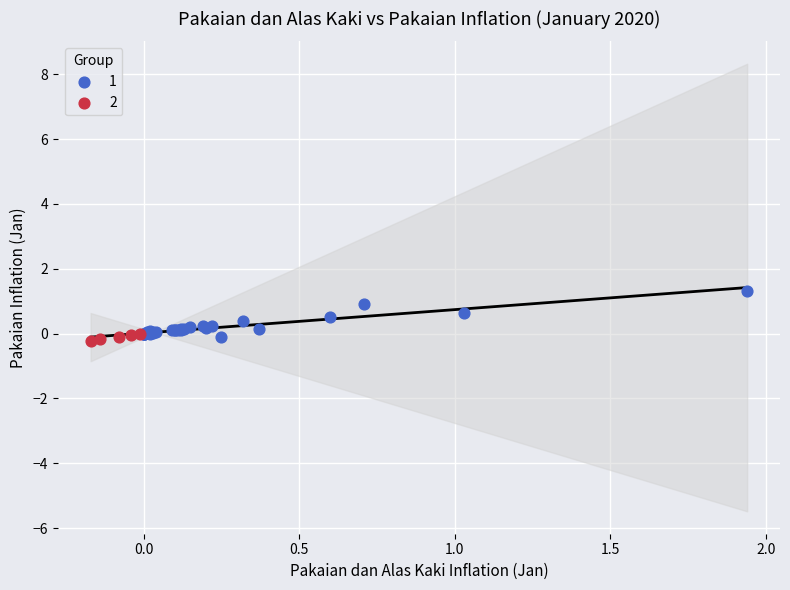

Which series contains the highest Y value?

1